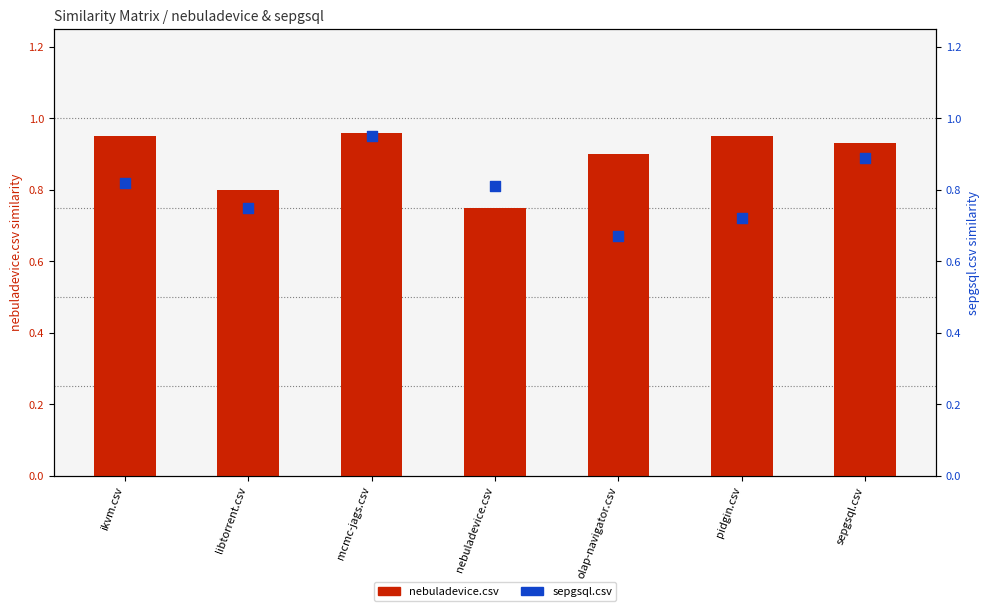

What are all the series names shown in the legend?

nebuladevice.csv, sepgsql.csv